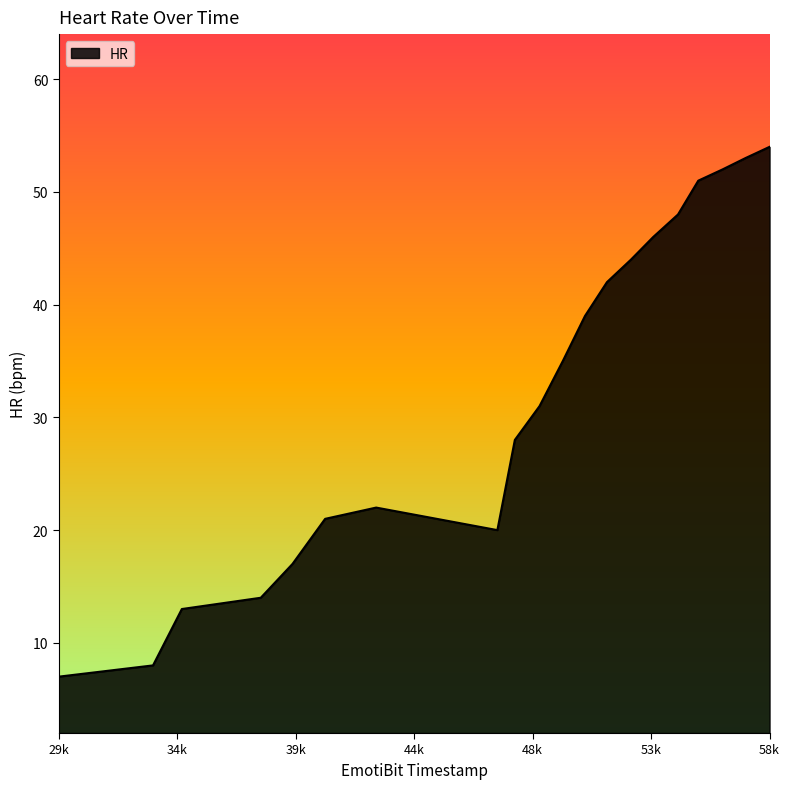

Reading left to right, what are all the values shown in this chart?

7	8	13	14	17	21	22	20	28	31	35	39	42	44	46	48	51	52	53	54